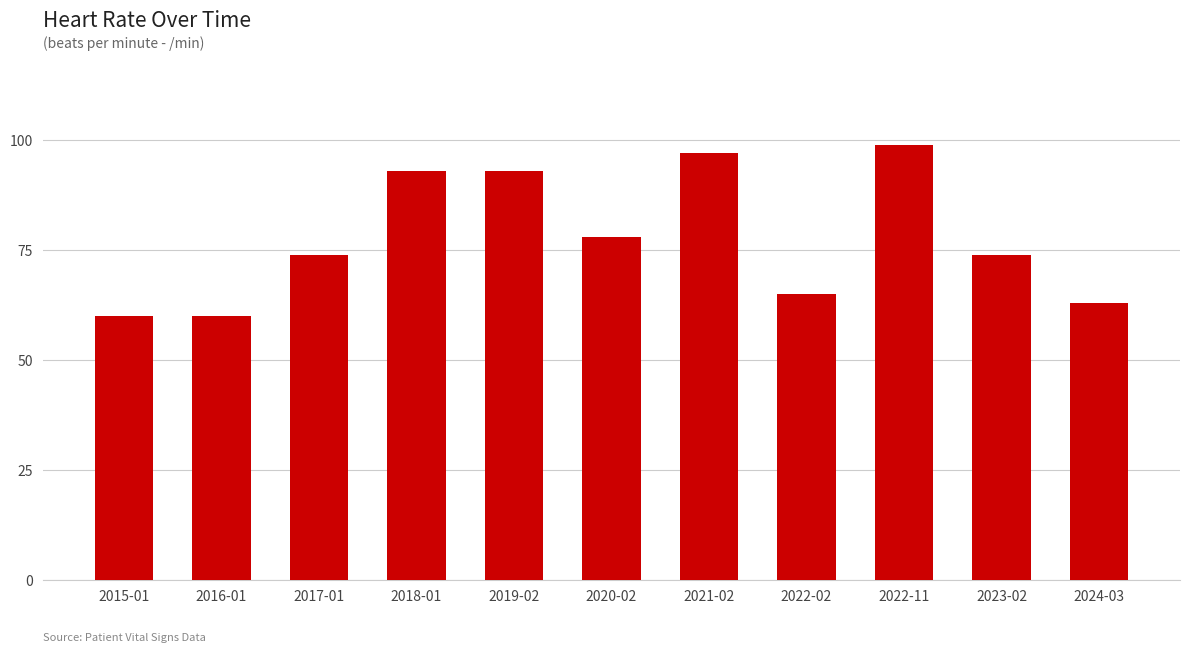

Approximately how many times larger is the value at 2017-01 compared to 2021-02?

0.8